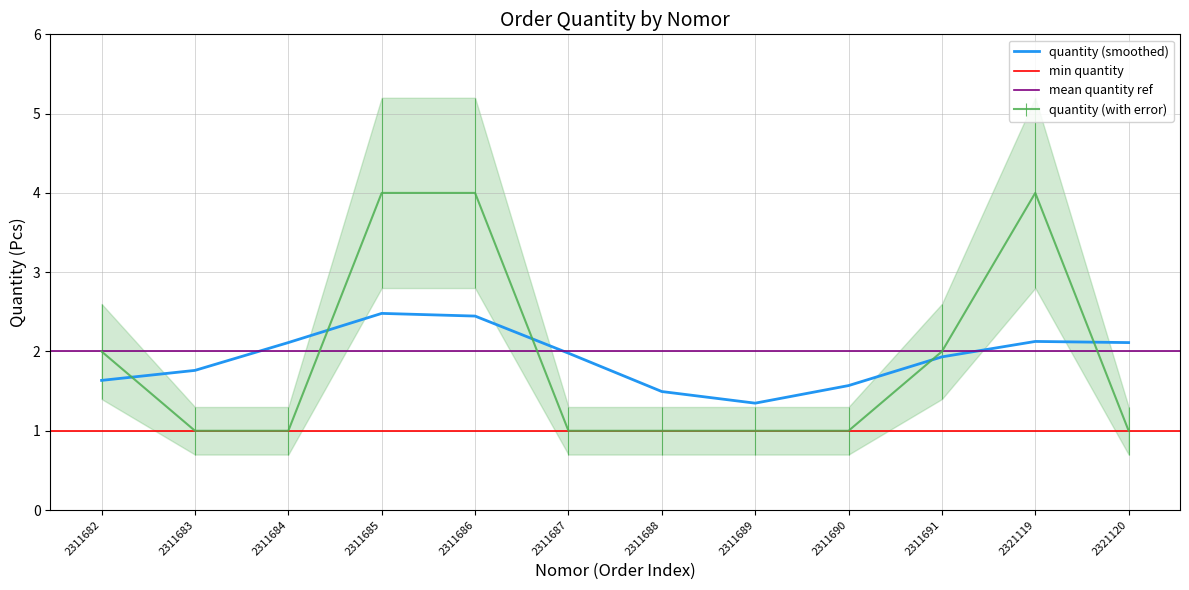

Does the chart display data point markers on the line(s)?

No